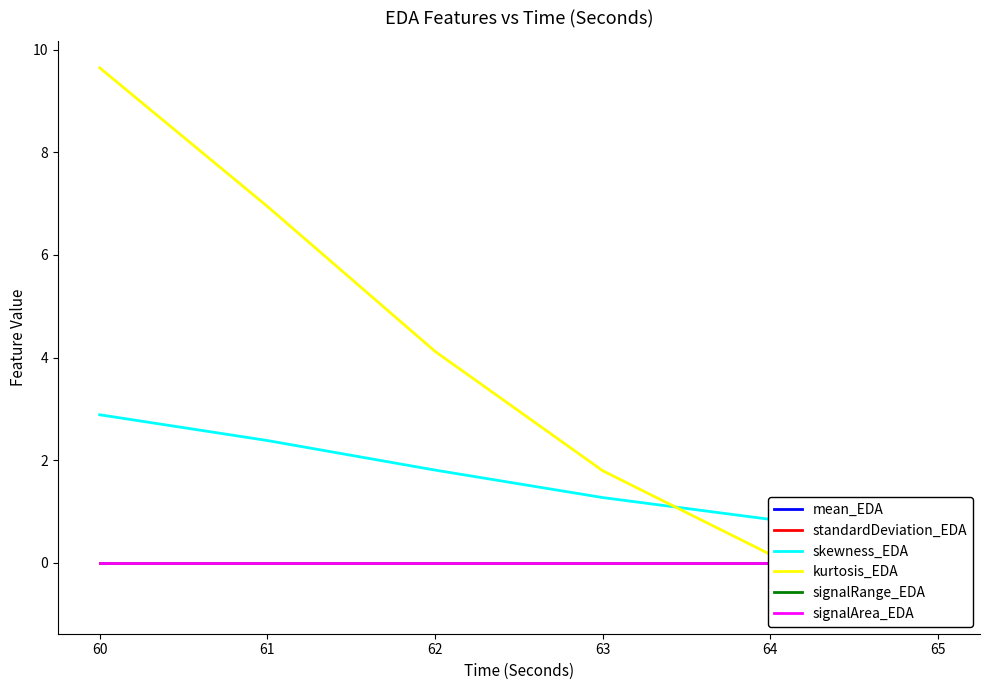

What is the smallest value displayed?

-0.9